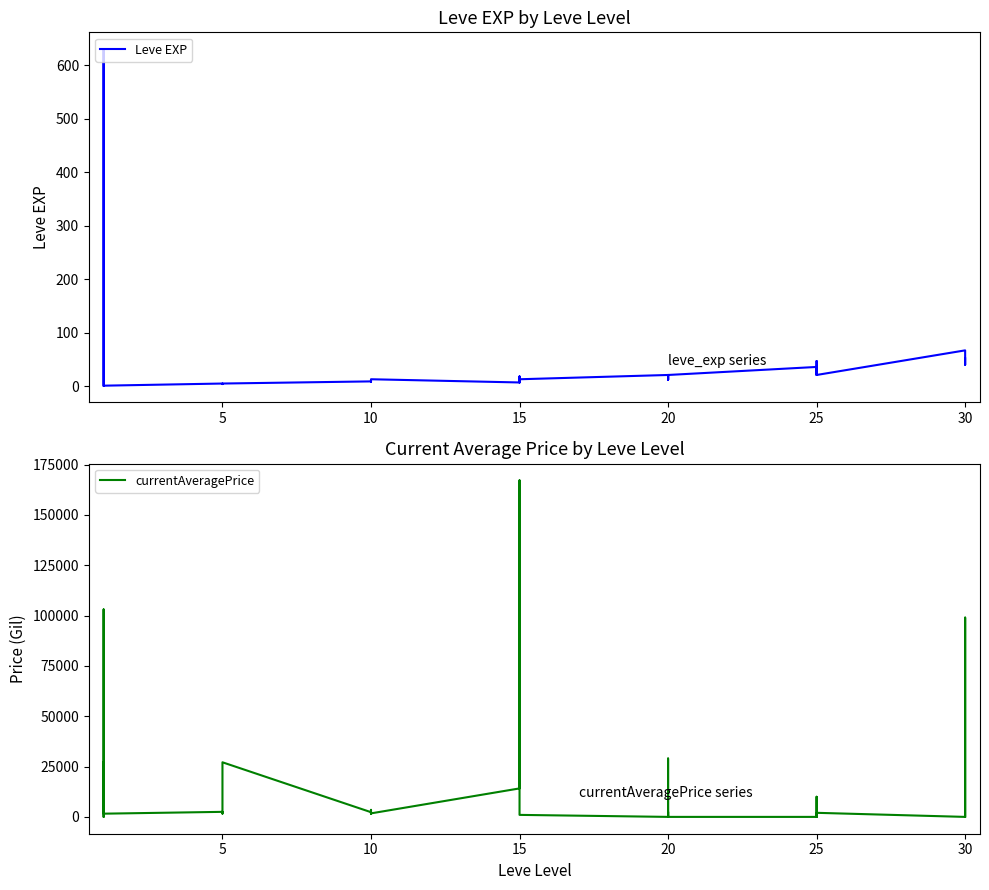

How many positive values does the currentAveragePrice series have?

31